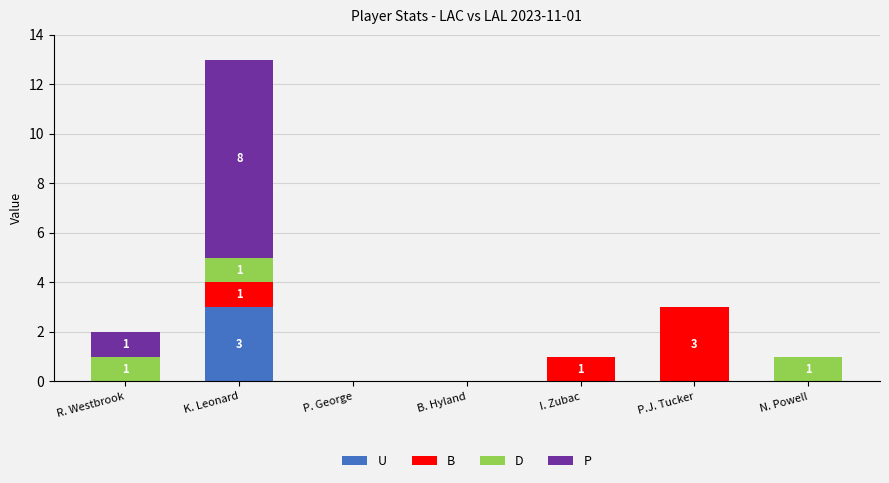

What is the sum of all U values?

3